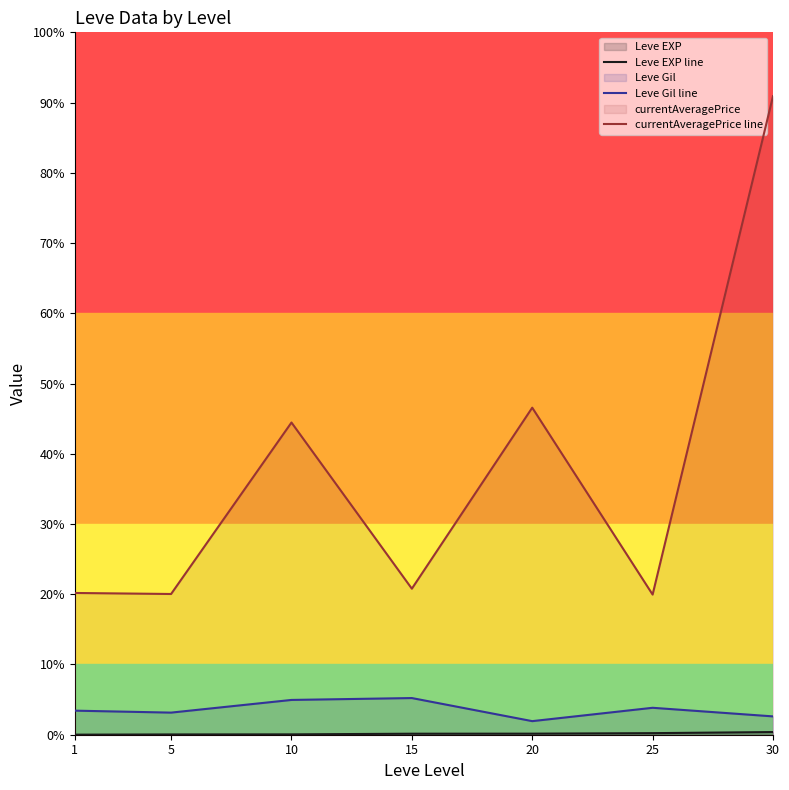

What is the difference between the highest and lowest values at 1?

3130.0